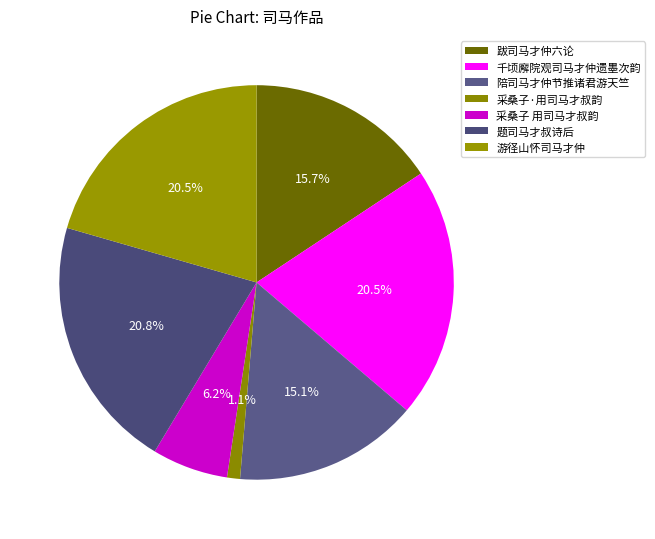

To the nearest percent, what is the combined percentage of 采桑子·用司马才叔韵 and 题司马才叔诗后?

22%